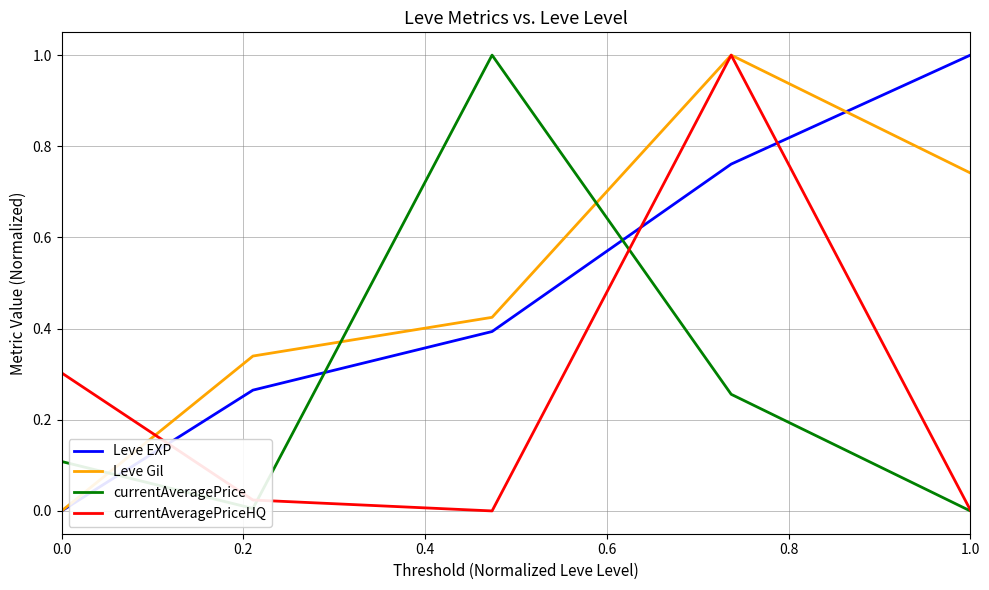

True or false: currentAveragePrice has more than 2 points higher than both neighbors.

False